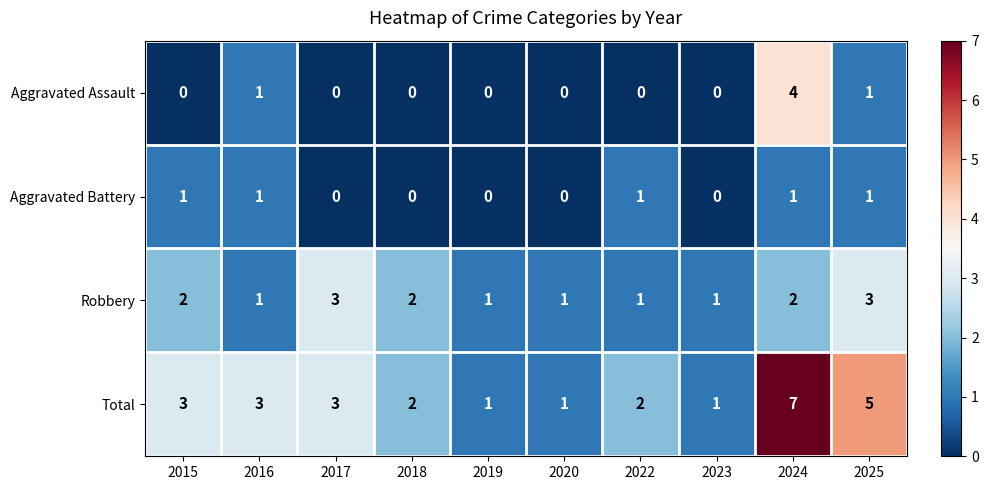

Count the Total values in the range 1 to 3.

8